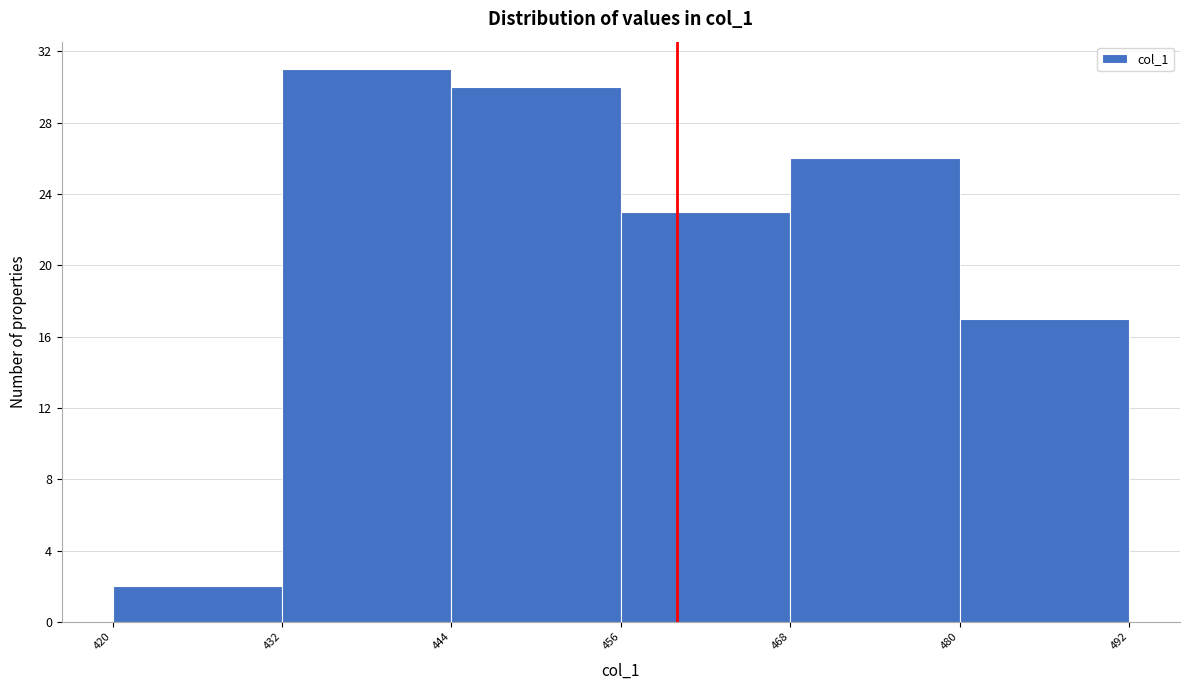

Which range on the x-axis has the tallest bar?

432 to 444